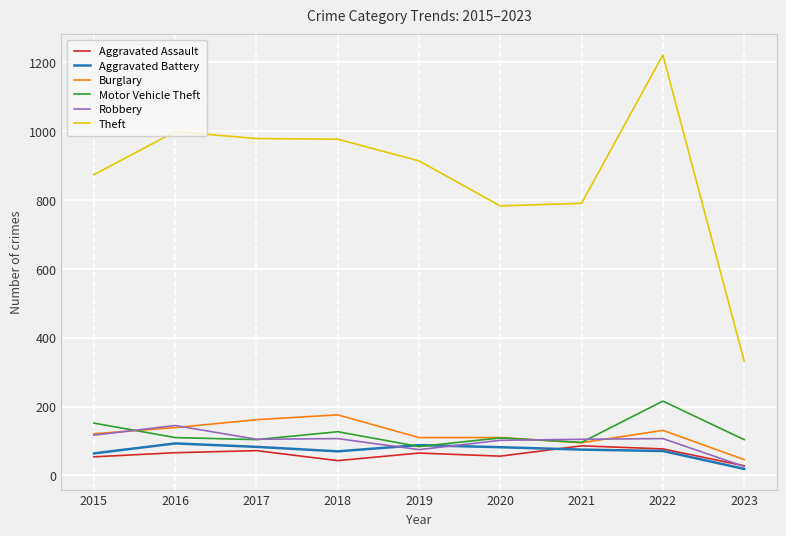

What are all the series names shown in the legend?

Aggravated Assault, Aggravated Battery, Burglary, Motor Vehicle Theft, Robbery, Theft